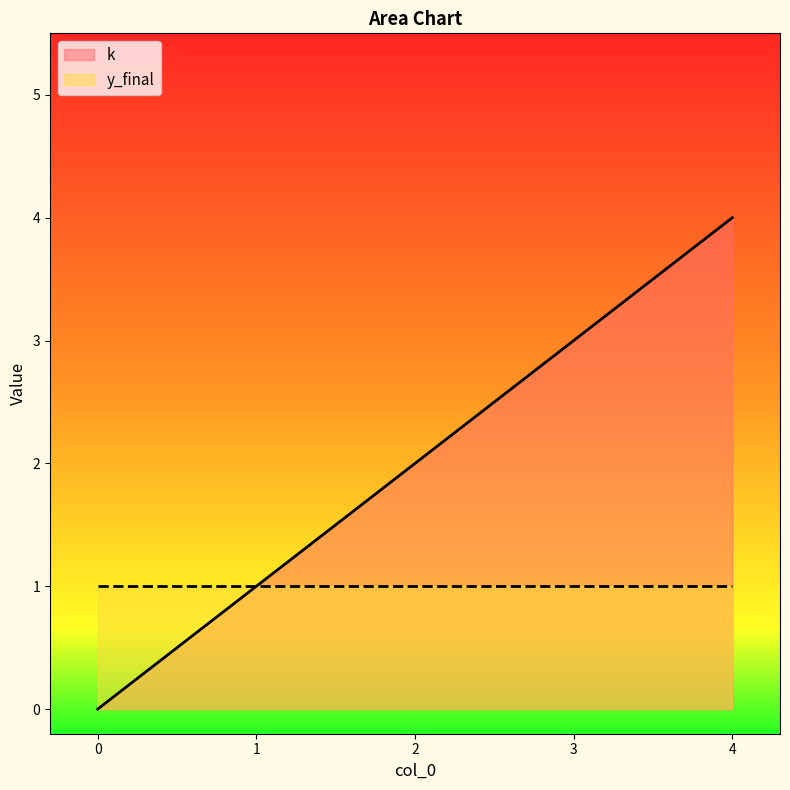

Rank the categories by value from highest to lowest.

4, 3, 2, 1, 0